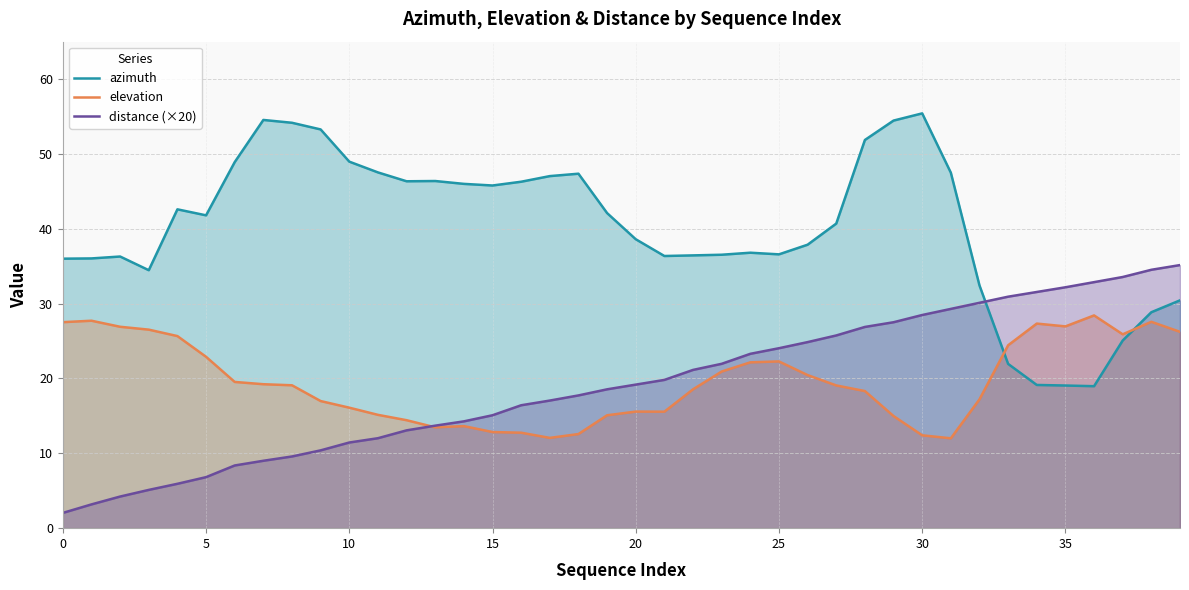

Which series has the widest spread of values?

azimuth